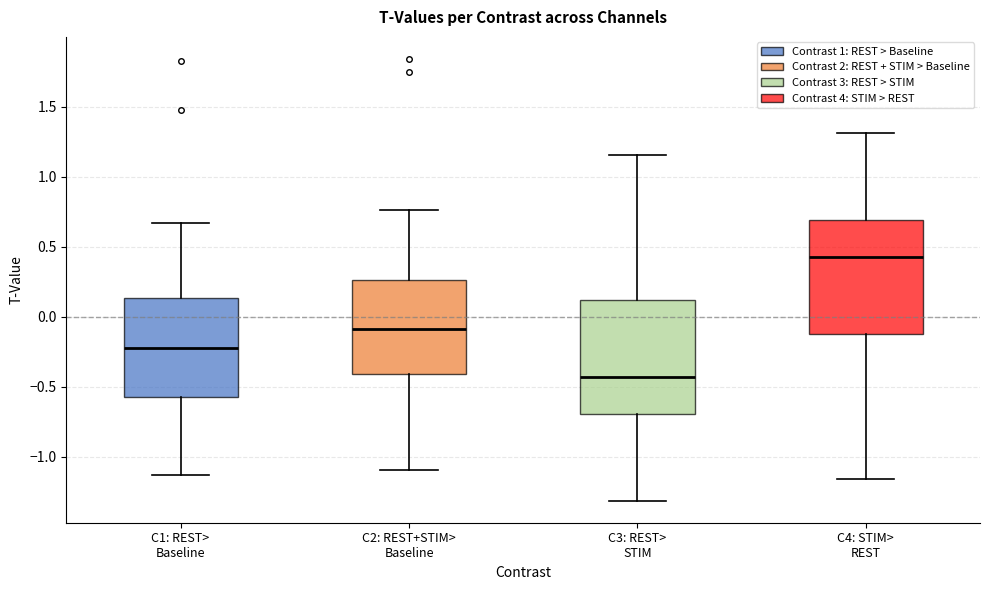

Reading left to right, read every box against the y-axis: the position of its median line, the range the box covers, and the ends of its whiskers. The values are not printed on the chart, so give them approximately, as read against the axis.

C1: REST> Baseline: median -0.25, box -0.55 to 0.15, whiskers -1.15 to 0.65
C2: REST+STIM> Baseline: median -0.10, box -0.40 to 0.25, whiskers -1.10 to 0.75
C3: REST> STIM: median -0.45, box -0.70 to 0.10, whiskers -1.30 to 1.15
C4: STIM> REST: median 0.45, box -0.10 to 0.70, whiskers -1.15 to 1.30